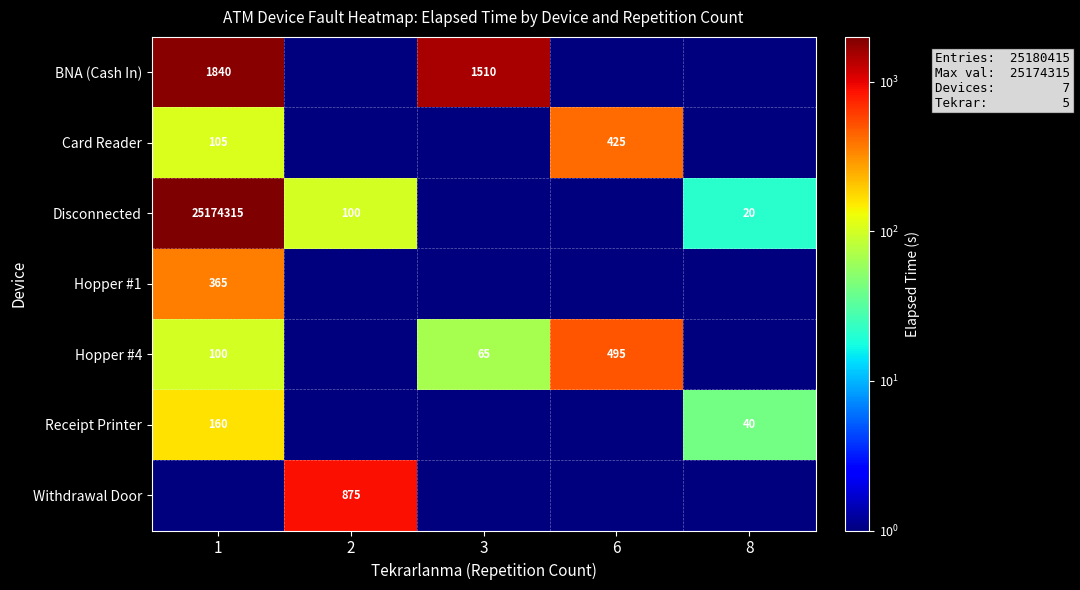

The row_6 series shows 506 at 2. True or false?

False